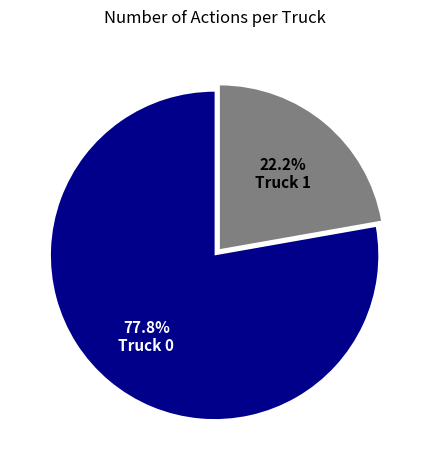

Rank the categories by value from lowest to highest.

Truck 1, Truck 0